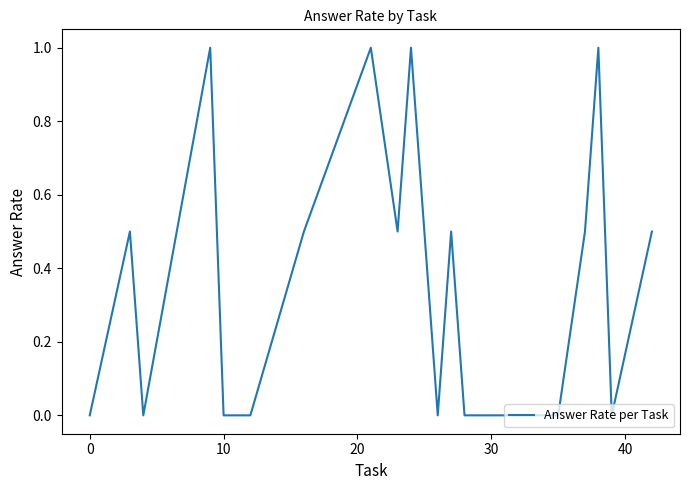

Does the chart display data point markers on the line(s)?

No